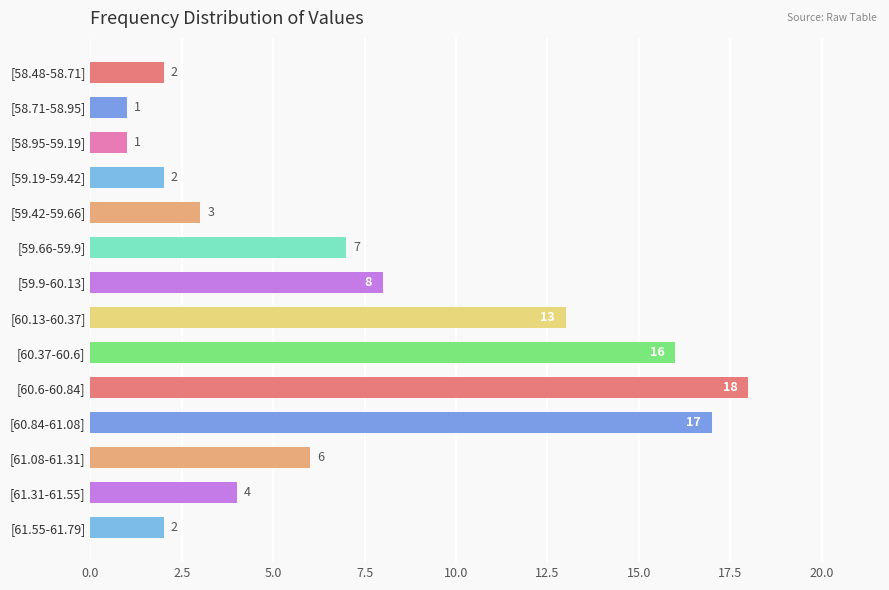

What is the sum of the values at [58.48-58.71] and [60.6-60.84]?

20